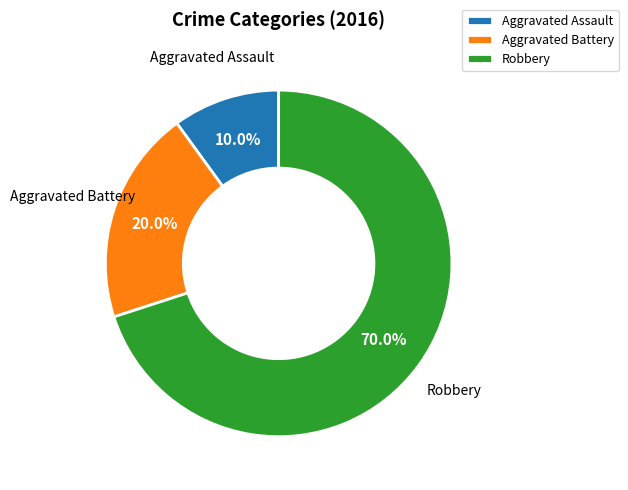

Does Aggravated Battery represent more than half of the total?

No